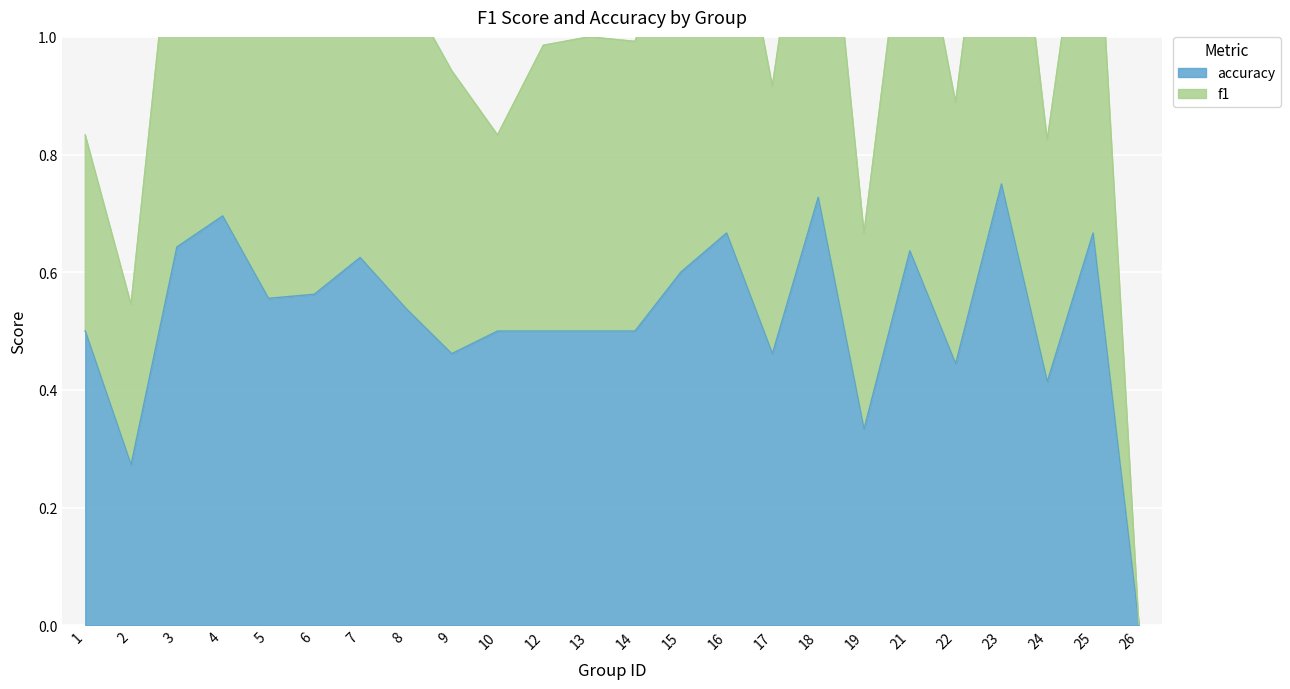

What is the difference between the highest and lowest values at 15?

0.6